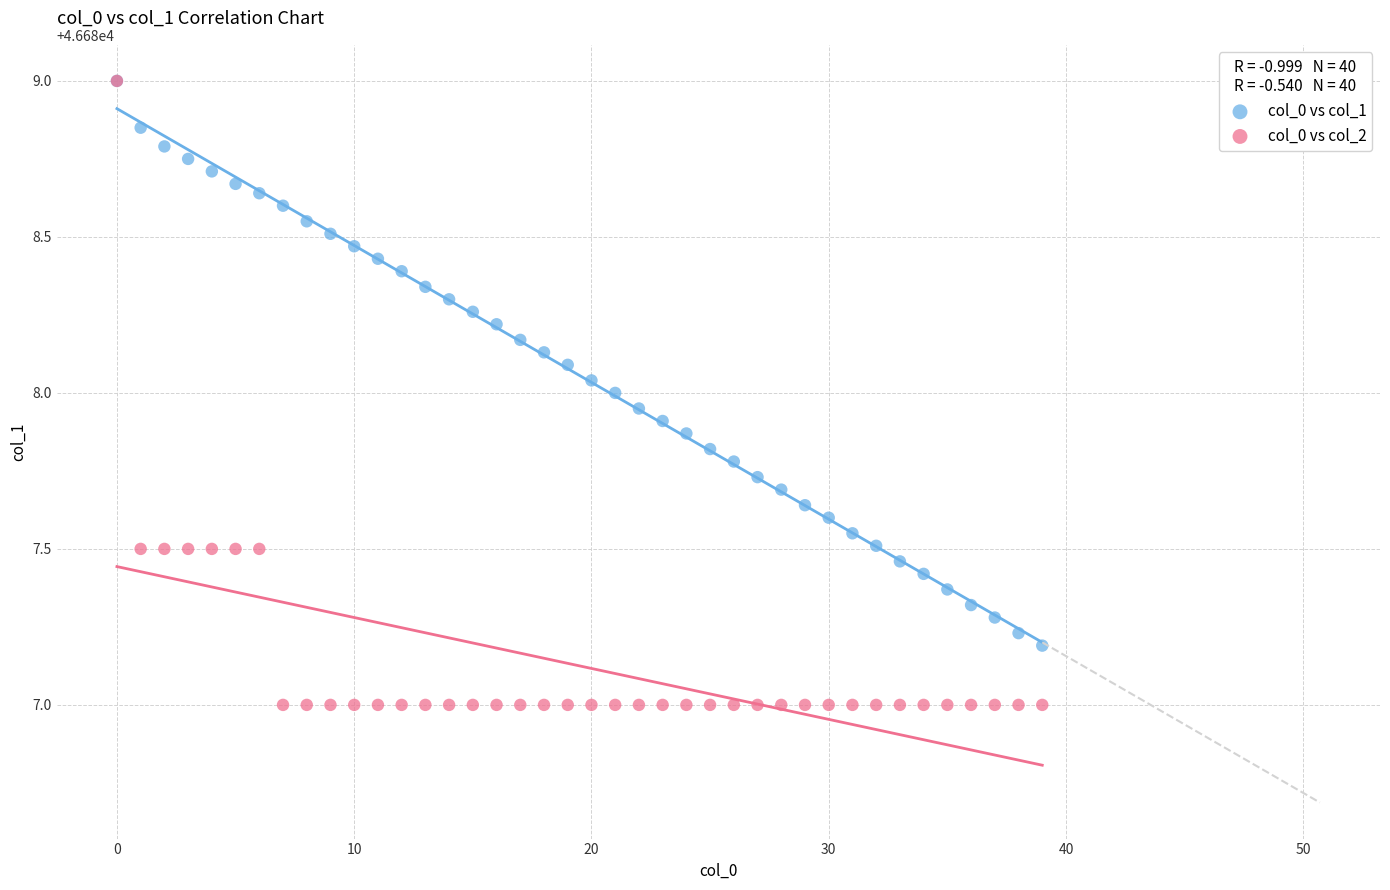

What are all the series names shown in the legend?

col_0 vs col_1, col_0 vs col_2